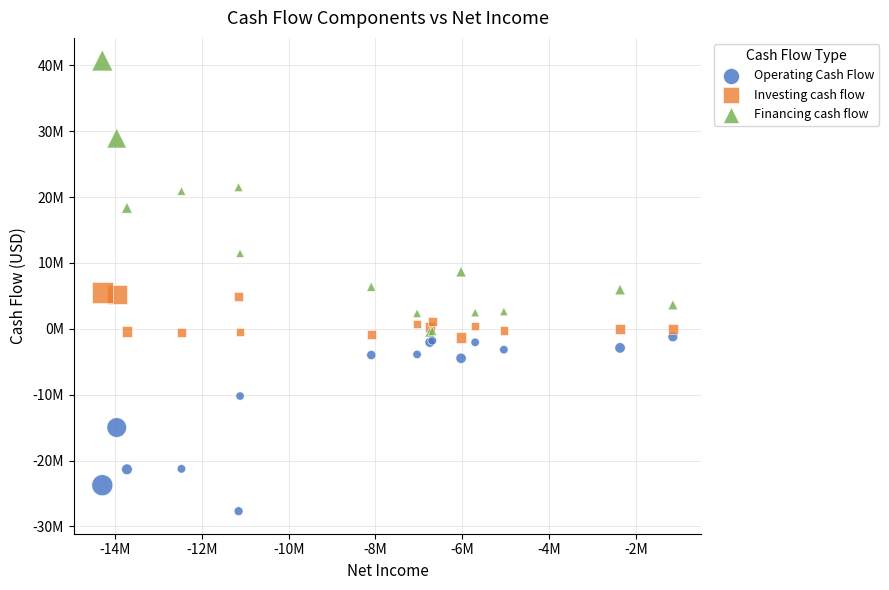

What are all the series names shown in the legend?

Operating Cash Flow, Investing cash flow, Financing cash flow